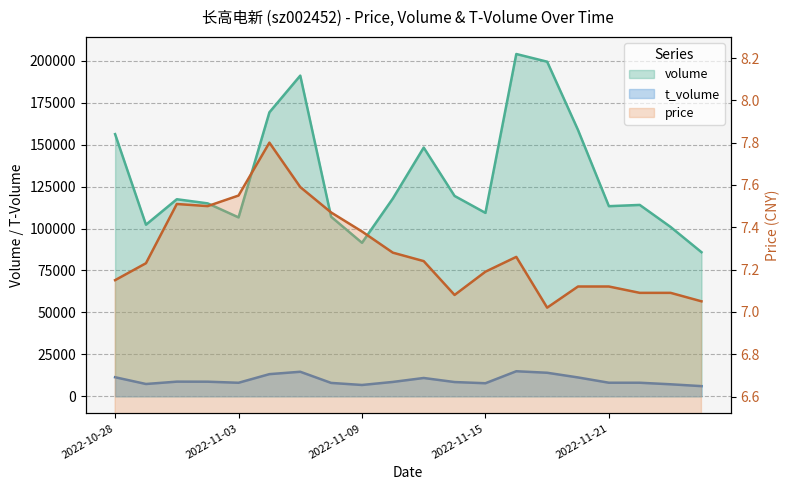

True or false: volume and price cross at least once.

False